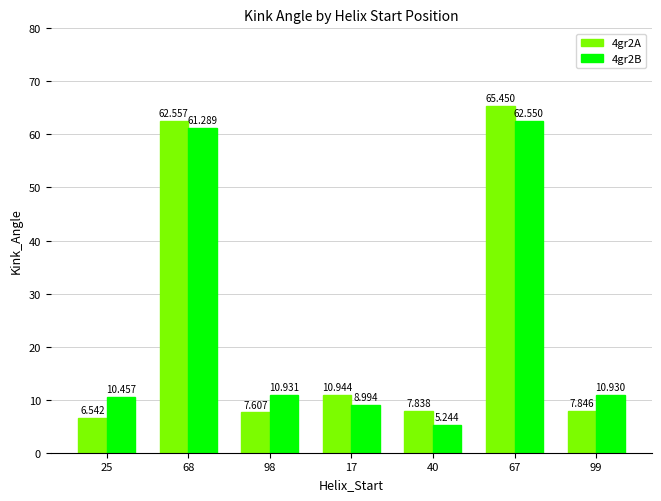

Are the bars grouped side by side (vs. stacked)?

Yes